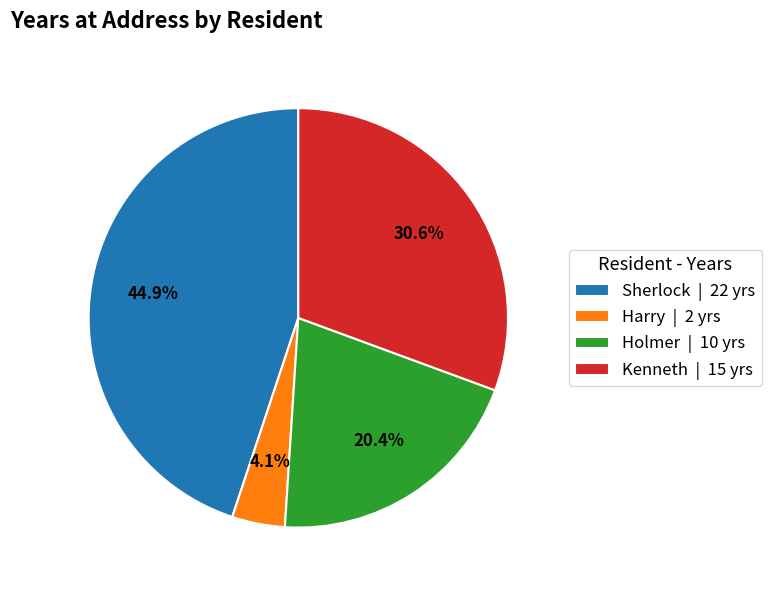

Rank the categories by value from lowest to highest.

Harry, Holmer, Kenneth, Sherlock